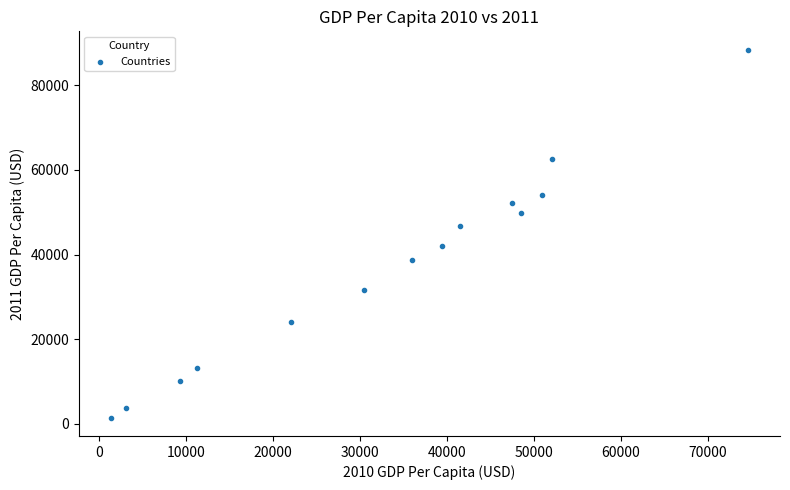

What is the range of Y values (max minus min)?

86957.5